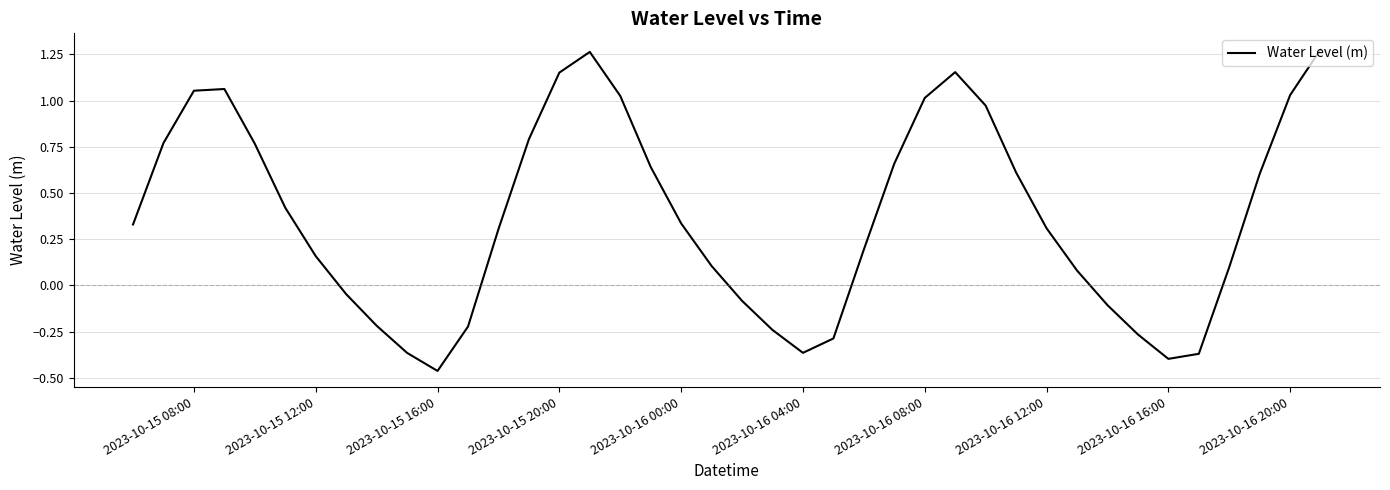

What is the difference between the maximum and minimum values?

1.7